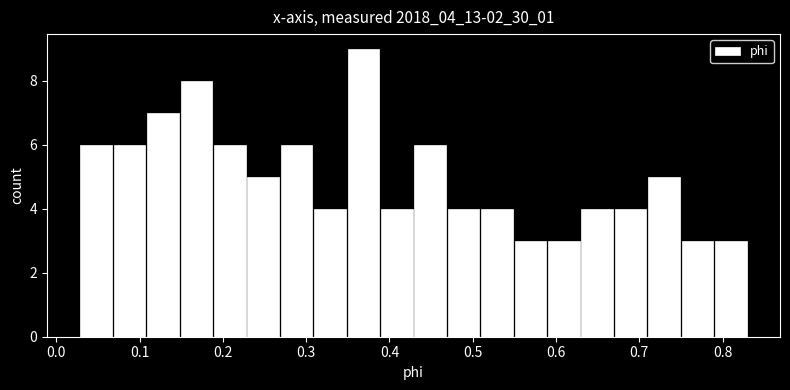

How tall is the bar that spans 0.07 to 0.11 on the x-axis? Neither the bar edges nor the heights are printed on the chart, so give them approximately, as read against the axes.

6